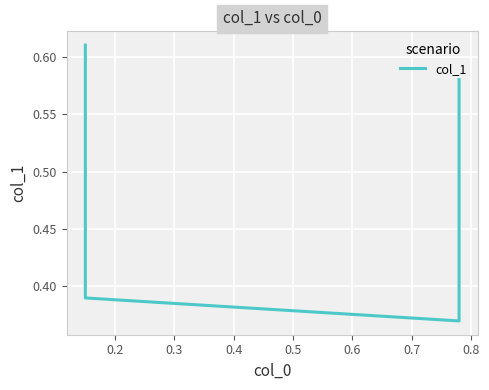

The value at 0.2 is 0.3. True or false?

False